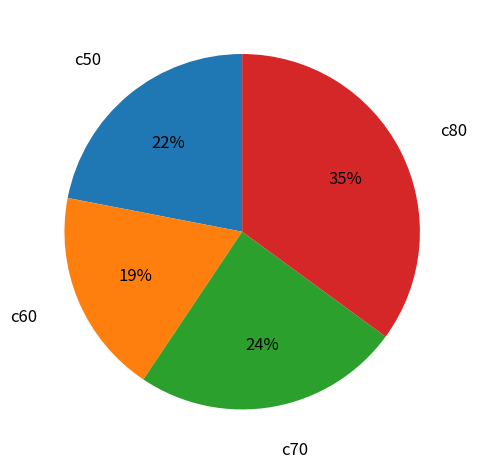

Combined, do c70 and c50 account for over 50%?

No